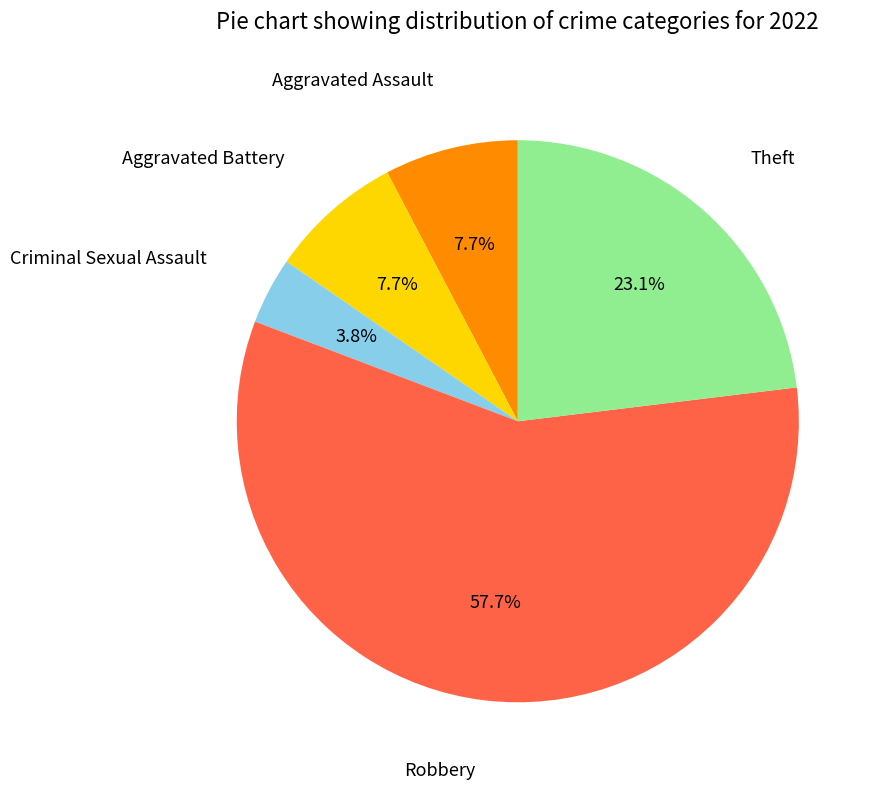

To the nearest percent, what is the average slice percentage?

20%